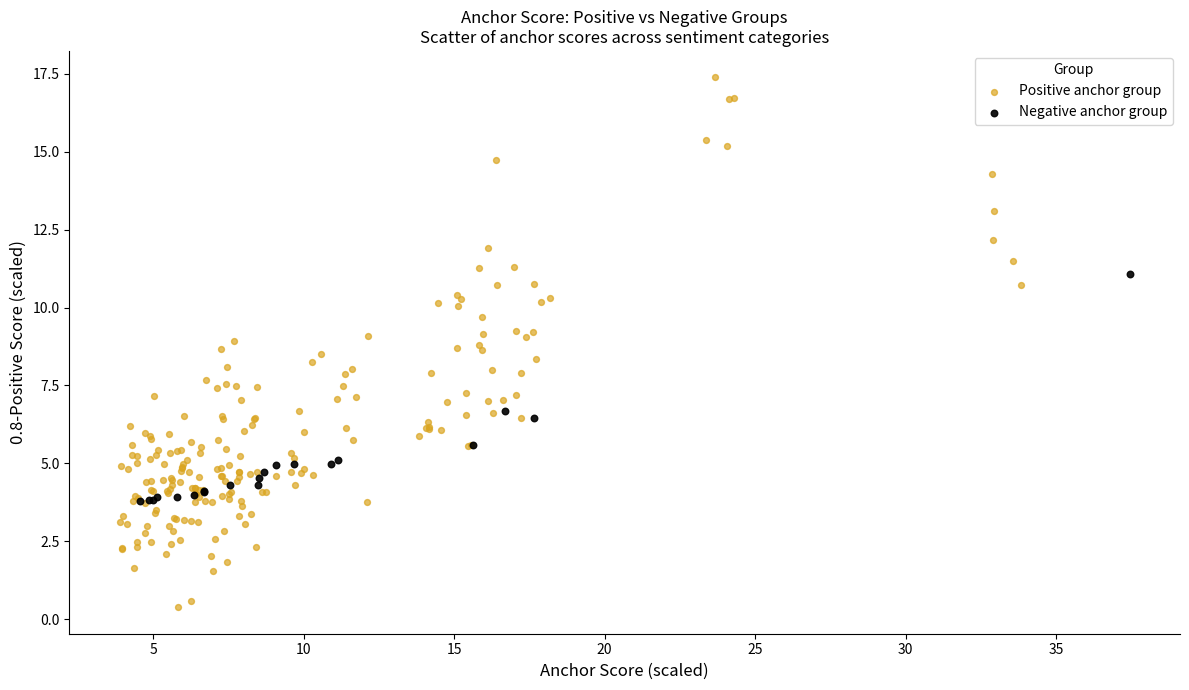

Which series has the widest spread of Y values?

Positive anchor group